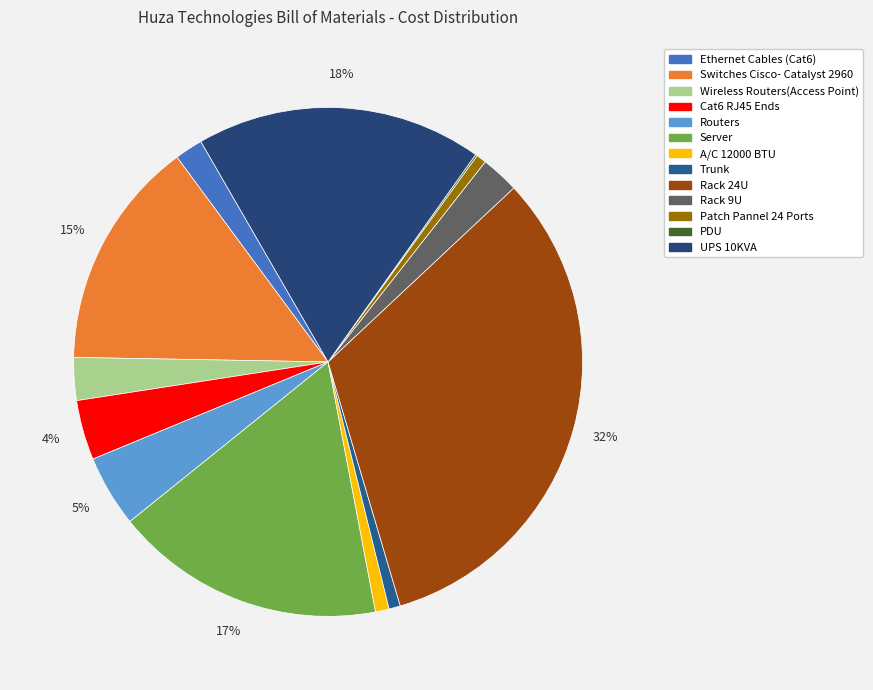

Count the number of slices in the pie.

13